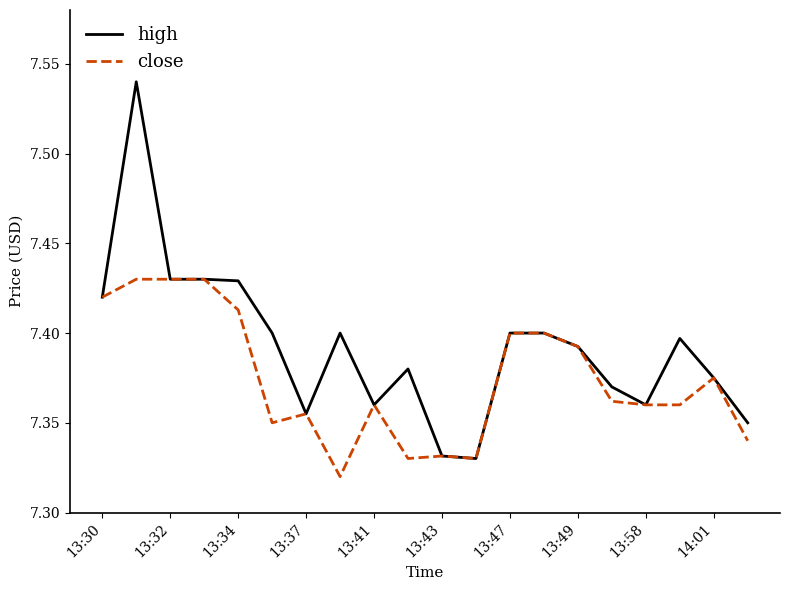

List the series in order of their overall mean, highest first.

high, close